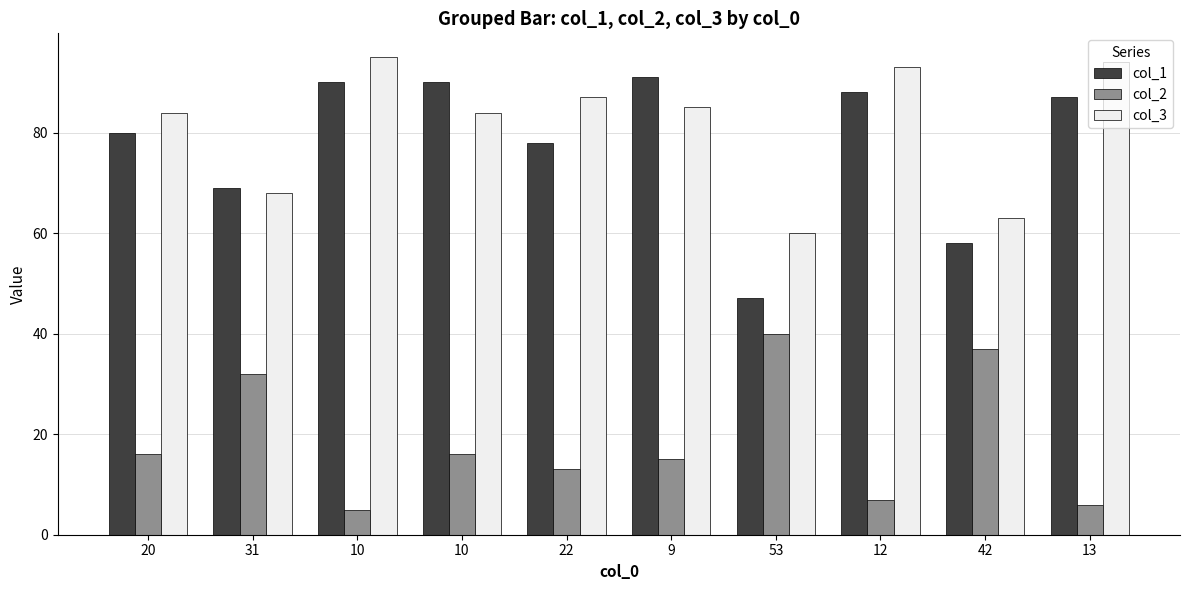

The col_2 series shows 4 at 20. True or false?

False